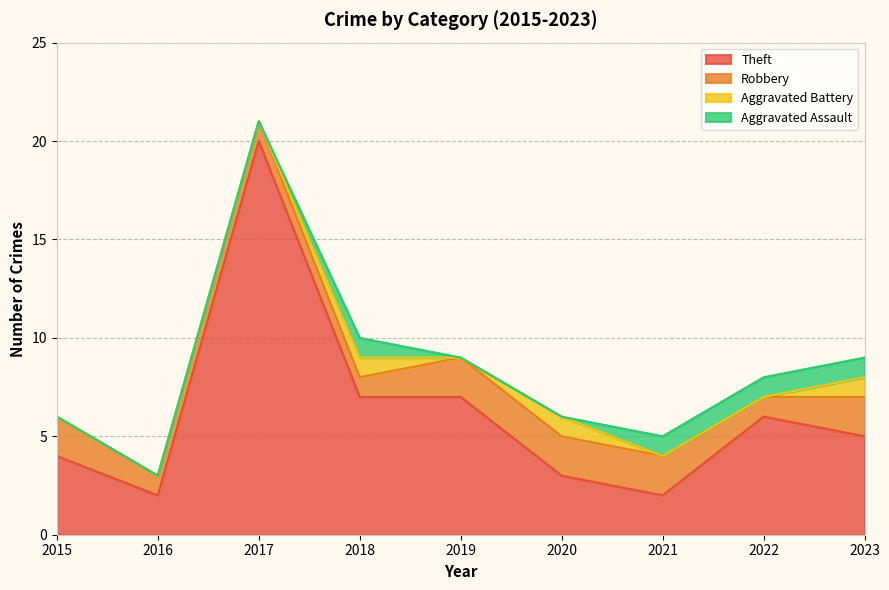

What is the difference between the maximum and minimum values in the Aggravated Assault series?

1